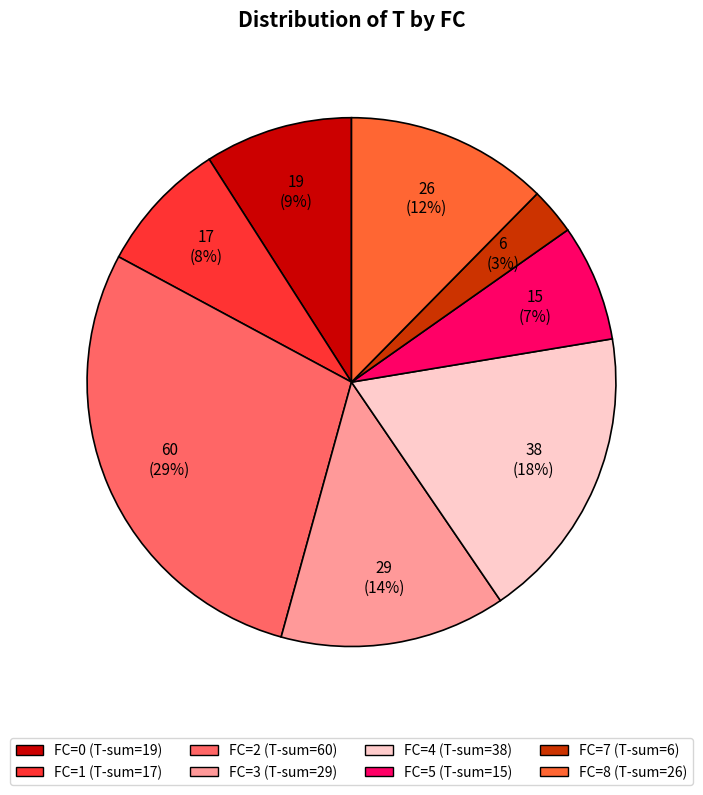

Does any single category account for the majority?

No